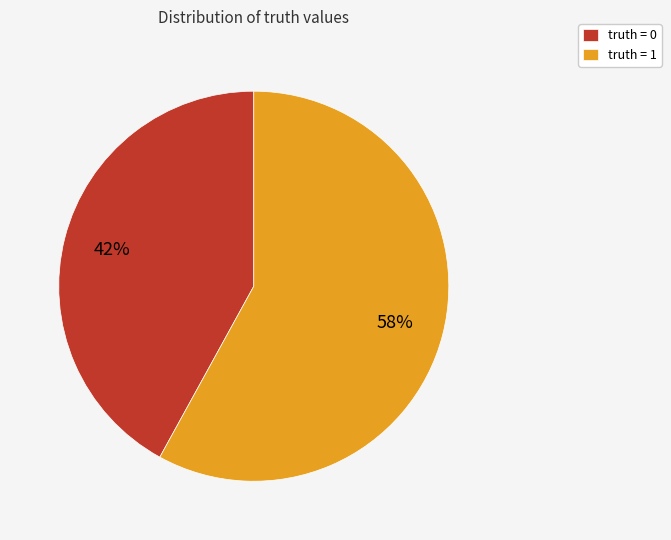

Count the number of slices in the pie.

2